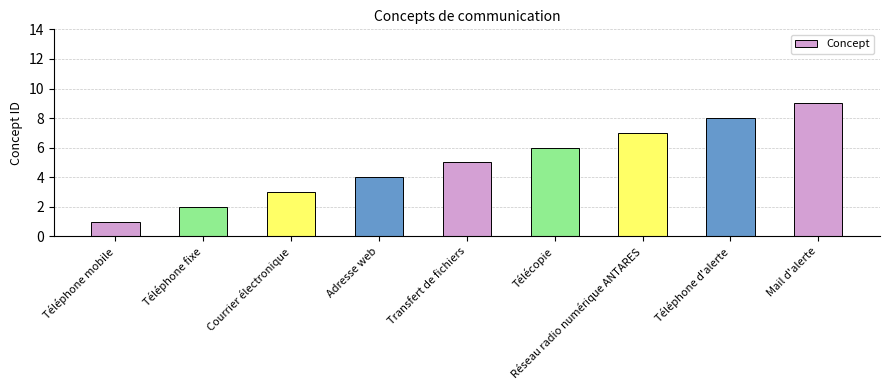

Reading left to right, extract all data points from this chart.

1	2	3	4	5	6	7	8	9